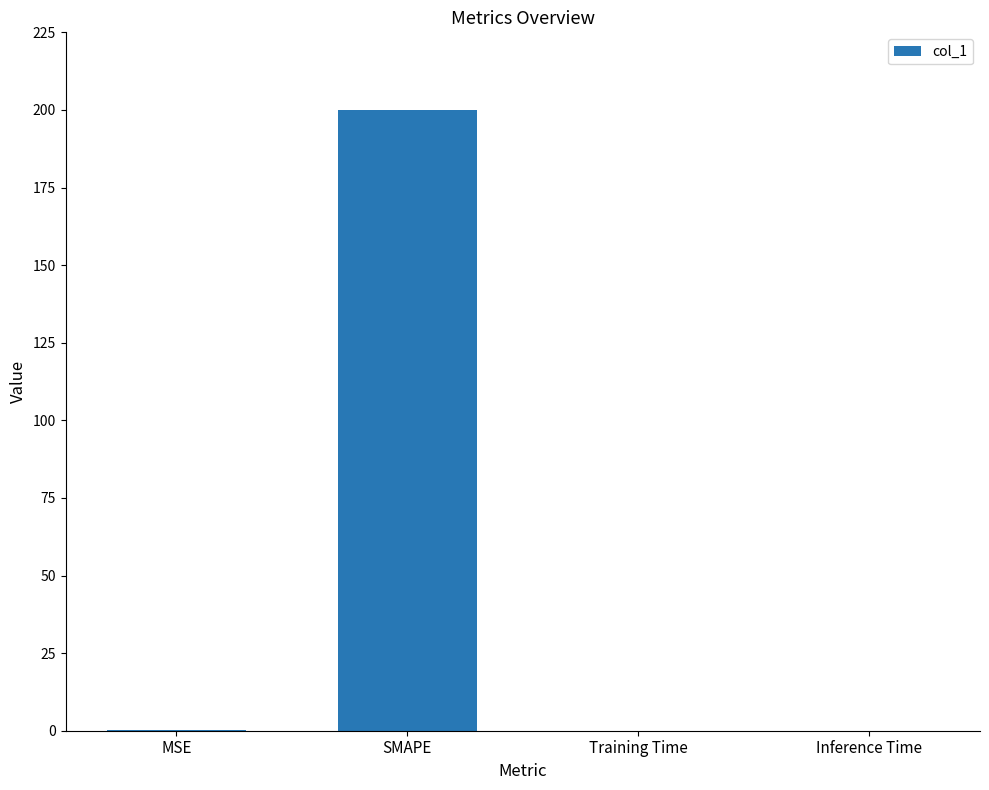

Which has a higher value, SMAPE or Inference Time?

SMAPE